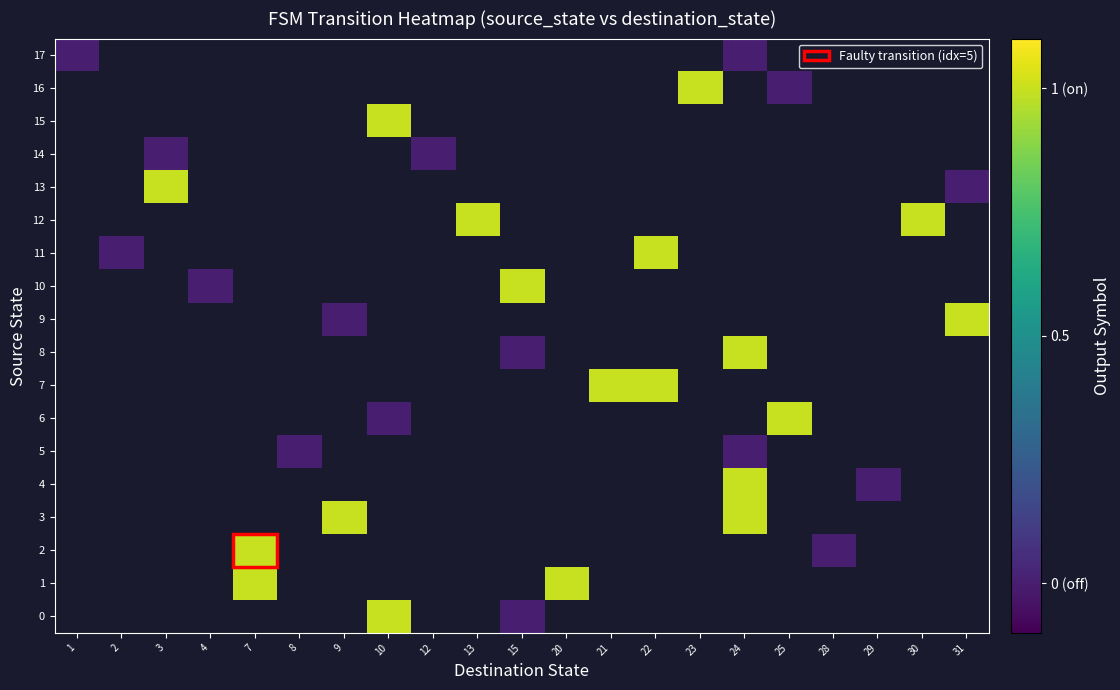

Rank the categories by 5 value from highest to lowest.

1, 2, 3, 4, 7, 8, 9, 10, 12, 13, 15, 20, 21, 22, 23, 24, 25, 28, 29, 30, 31